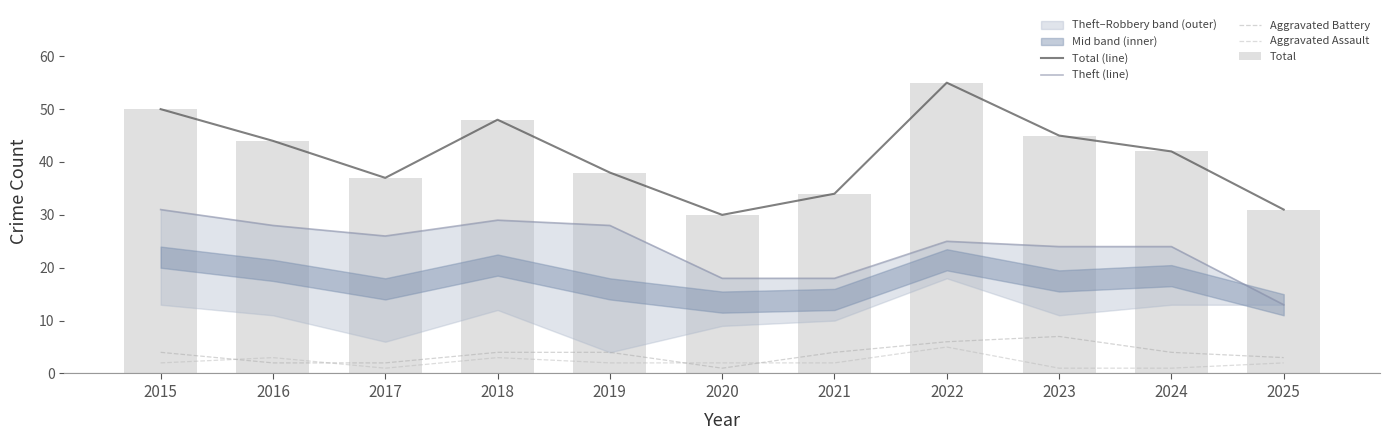

Rank the series by their maximum value, from highest to lowest.

Total (line), Total, Theft (line), Aggravated Battery, Aggravated Assault